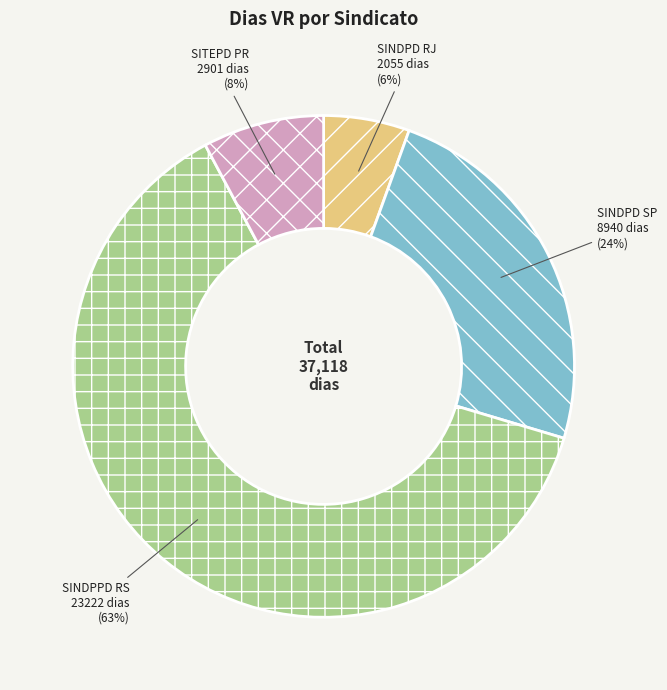

Does SITEPD PR represent more than half of the total?

No